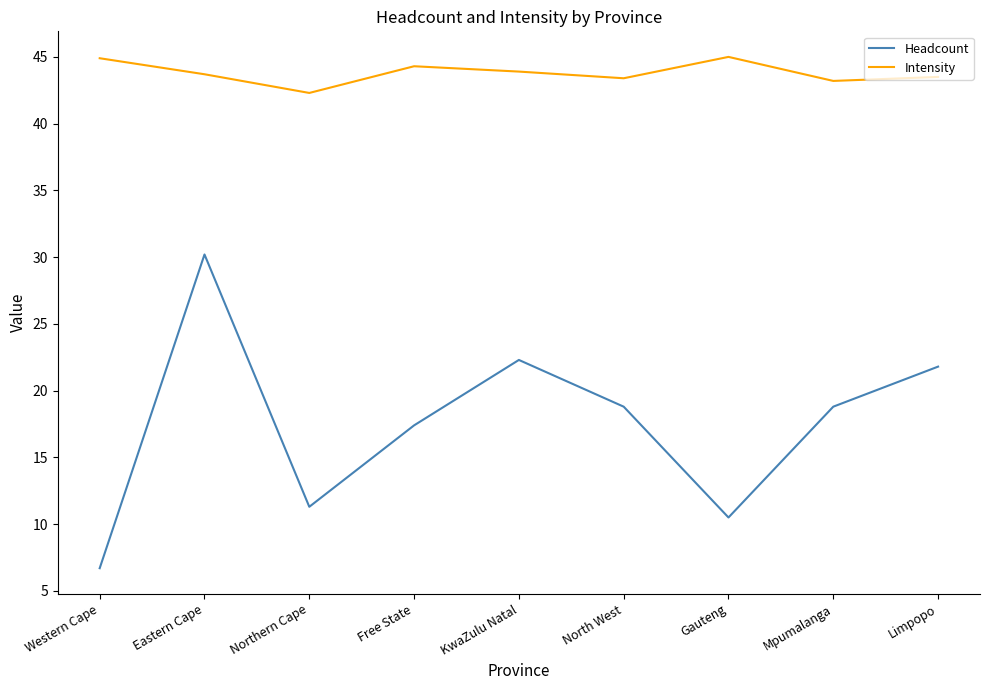

What is the difference between the maximum and minimum values in the Headcount series?

23.5